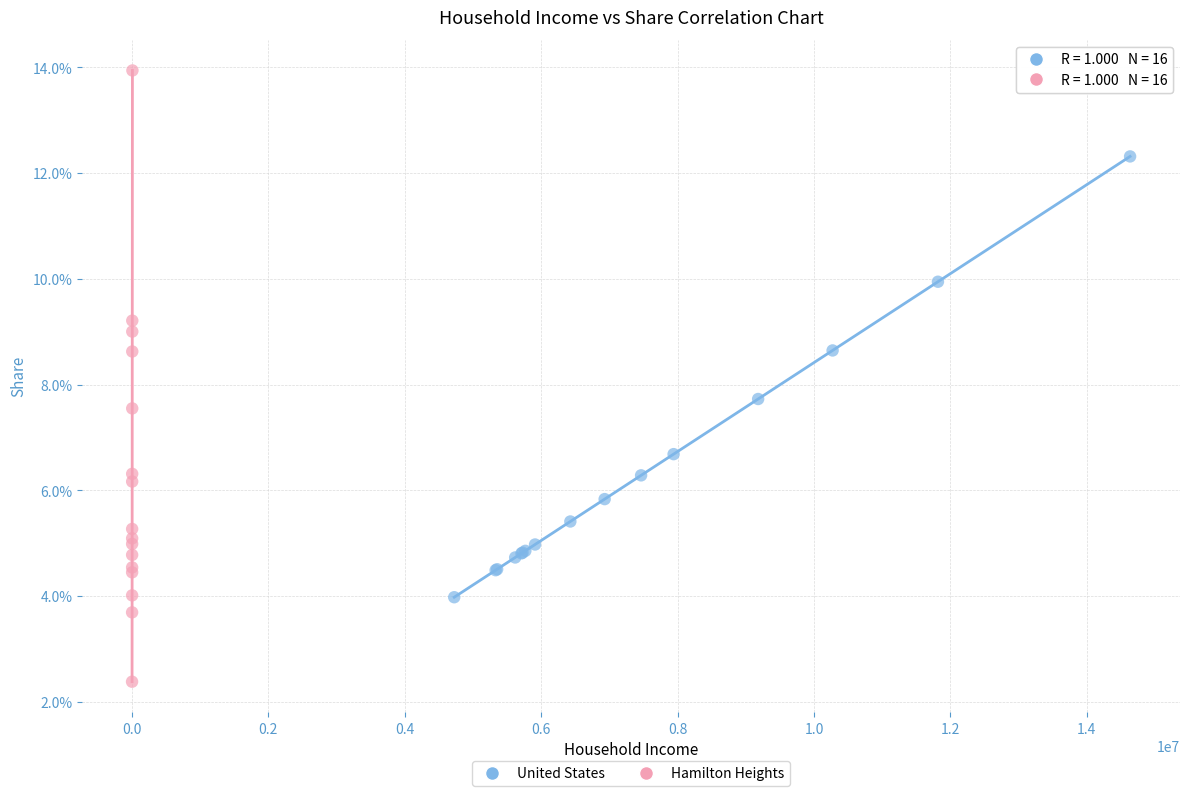

Which series has the widest spread of Y values?

Hamilton Heights